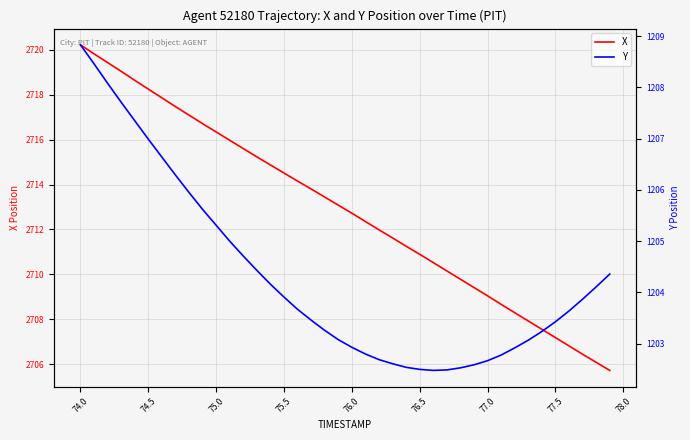

The value of X at 37 is 4427.8. True or false?

False